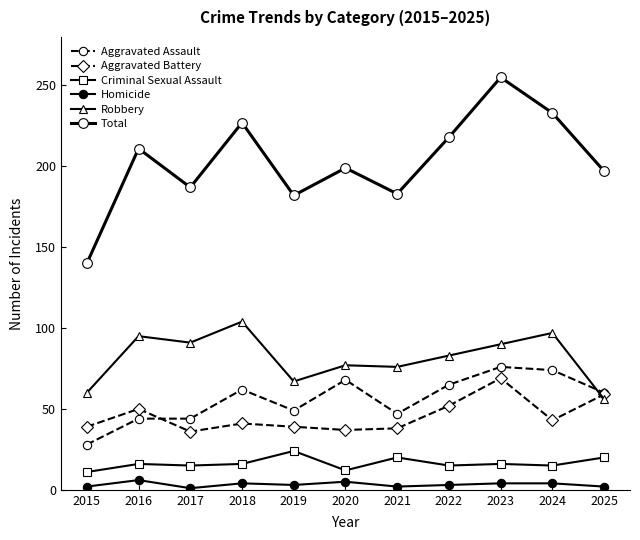

At which category does Aggravated Battery reach its first local valley?

2017